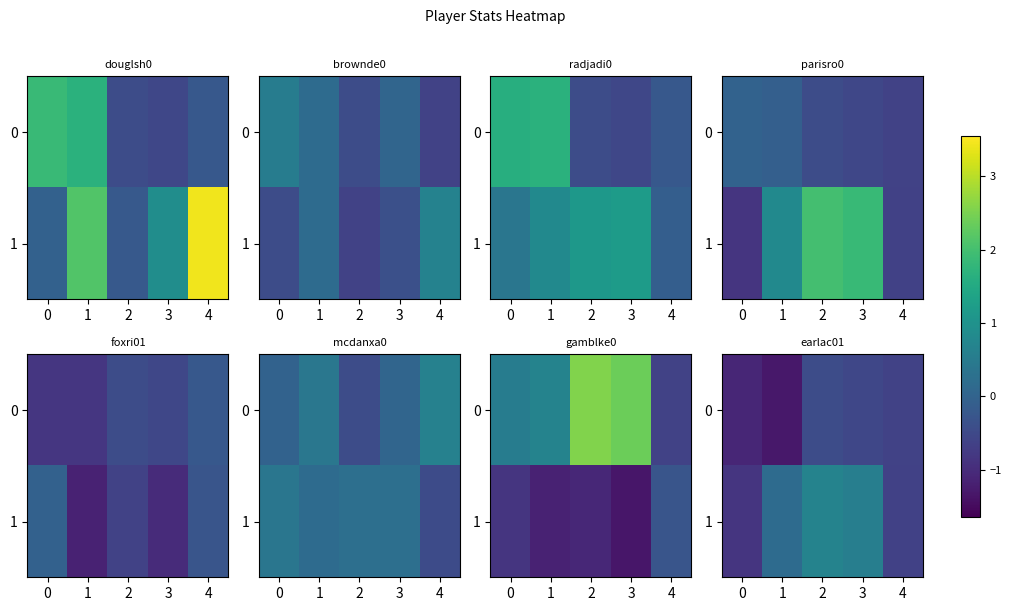

Which series has the widest spread of values?

1